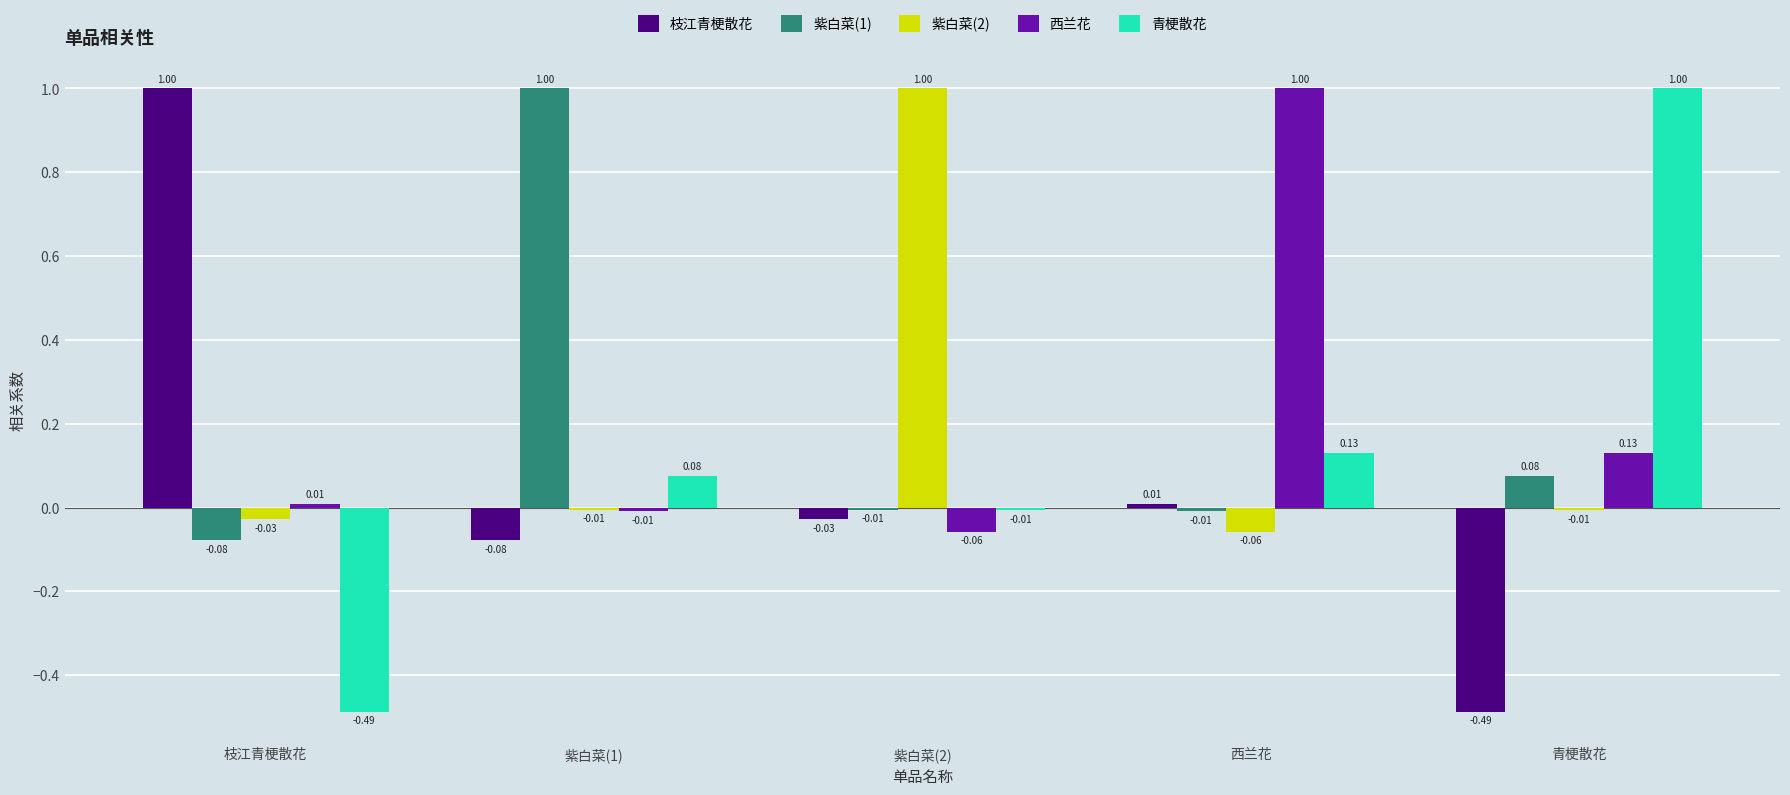

Is the value of 紫白菜(2) at 西兰花 greater than the value of 紫白菜(1) at 青梗散花?

No